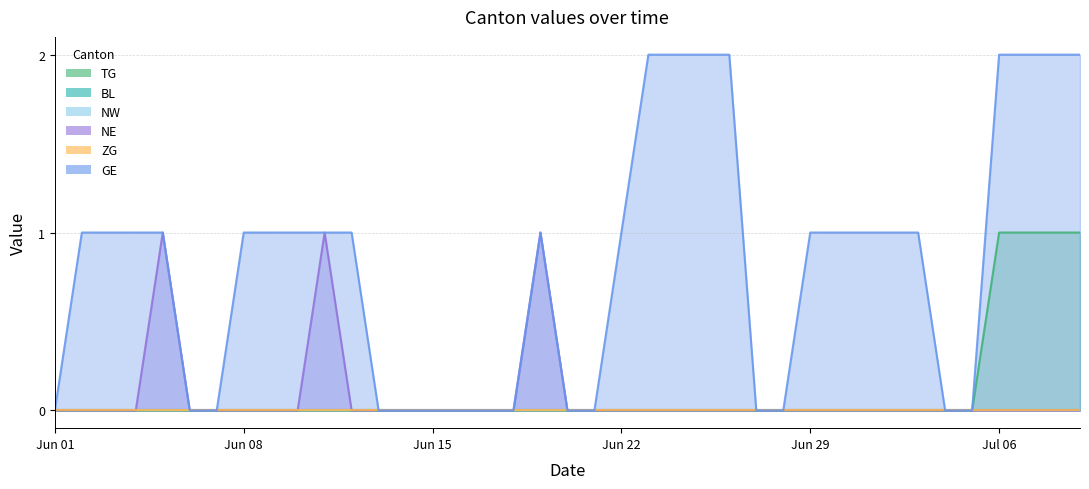

Reading right to left, what are all the values shown in this chart?

TG: 1	1	1	1	0	0	0	0	0	0	0	0	0	0	0	0	0	0	0	0	0	0	0	0	0	0	0	0	0	0	0	0	0	0	0	0	0	0	0
NE: 0	0	0	0	0	0	0	0	0	0	0	0	0	0	0	0	0	0	0	0	1	0	0	0	0	0	0	0	1	0	0	0	0	0	1	0	0	0	0
GE: 2	2	2	2	0	0	1	1	1	1	1	0	0	2	2	2	2	1	0	0	1	0	0	0	0	0	0	1	1	1	1	1	0	0	1	1	1	1	0